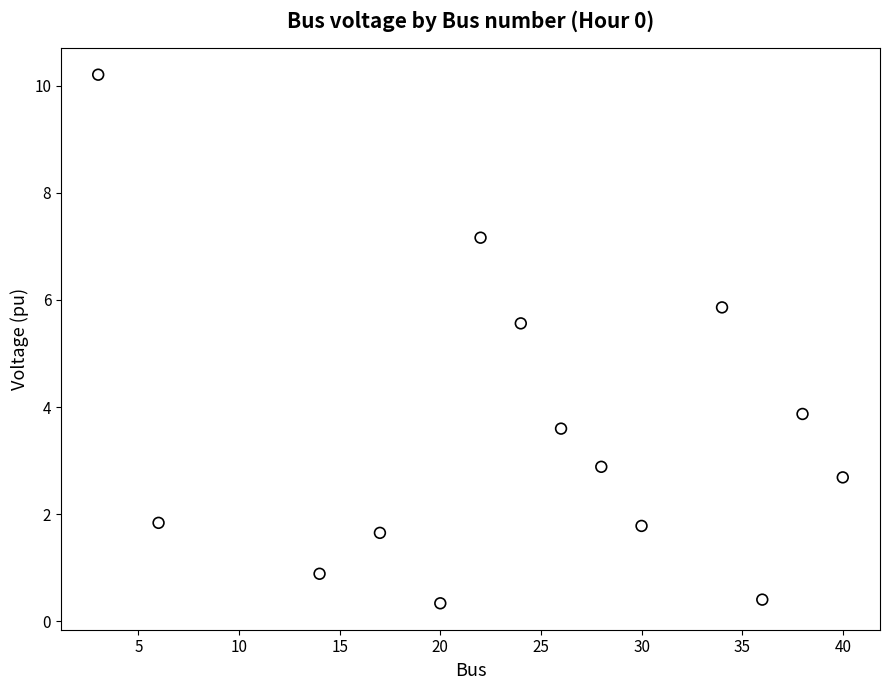

What is the range of Y values (max minus min)?

9.9